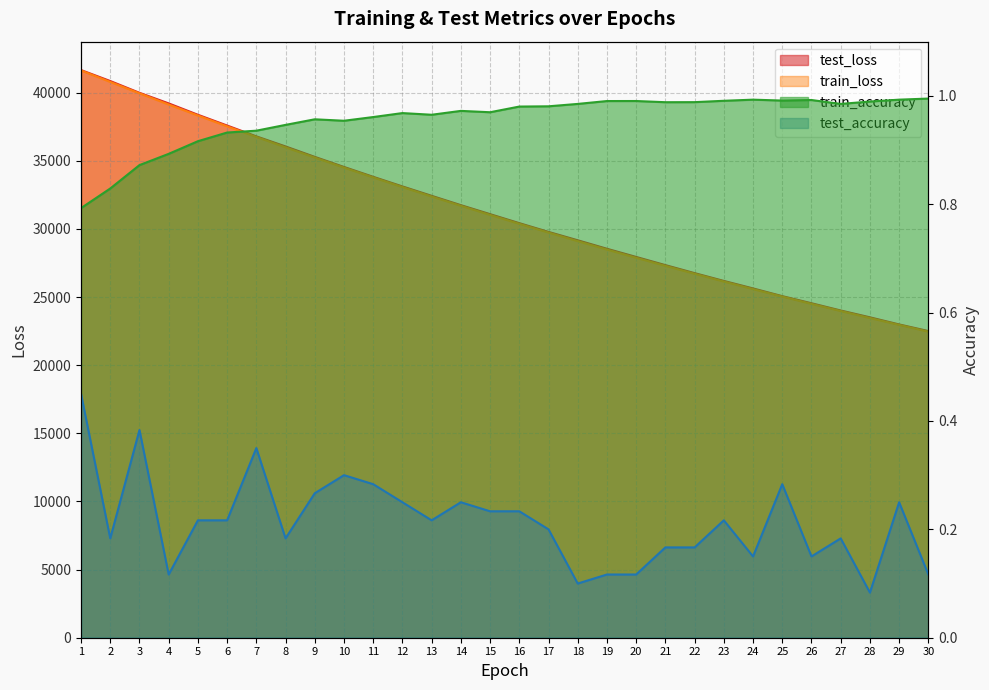

At which label does test_accuracy reach its peak?

1